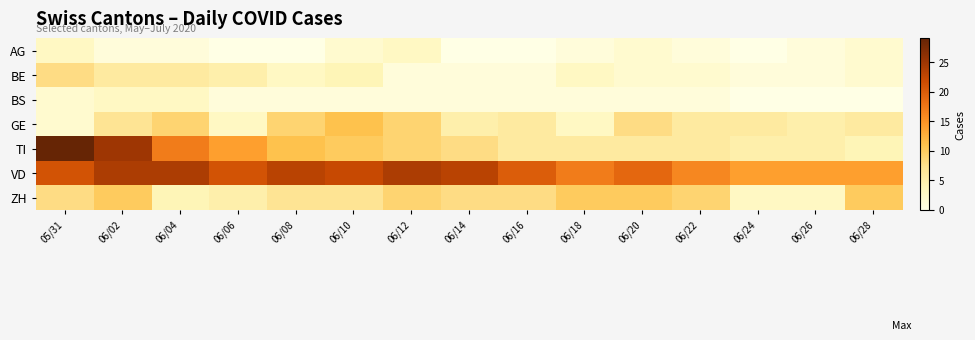

Which series has the widest spread of values?

TI